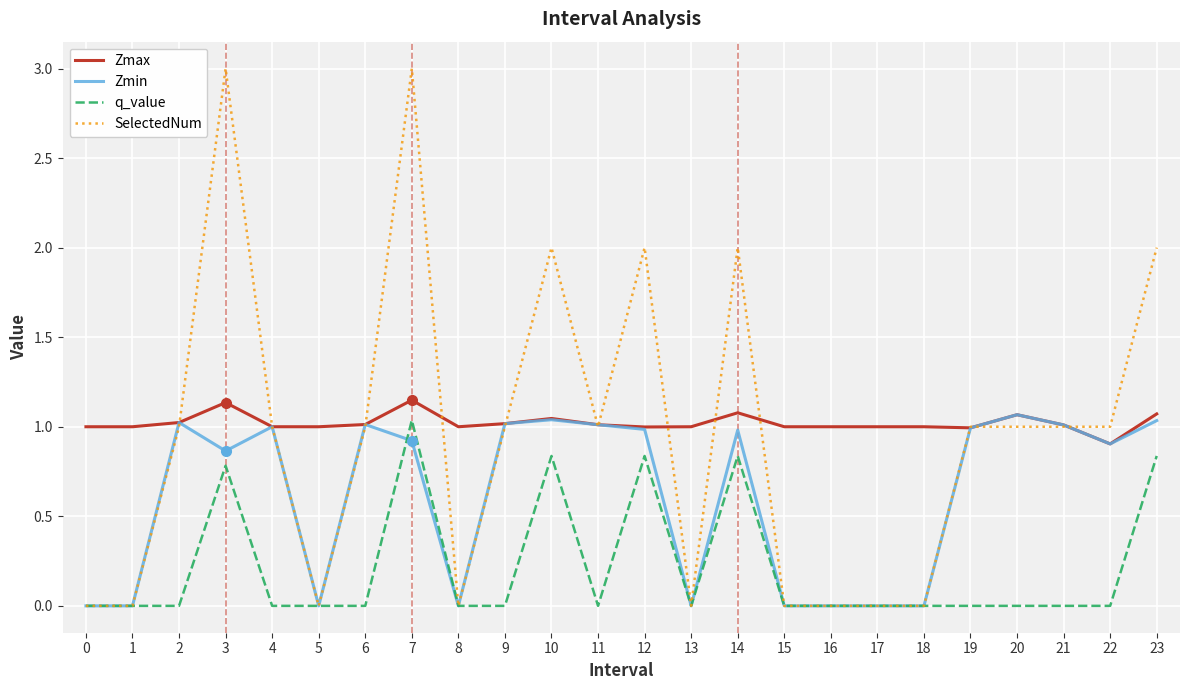

Is it true that Zmax equals 1.0 at 19?

True